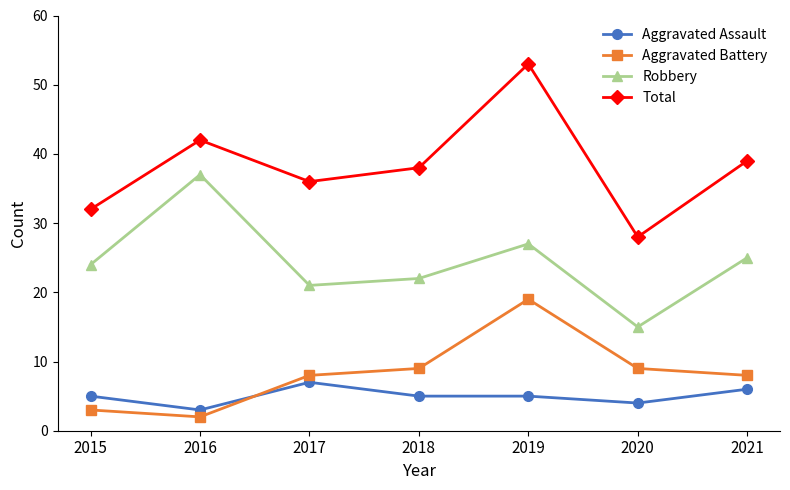

Reading left to right, what are all the values shown in this chart?

Aggravated Assault: 2015=5	2016=3	2017=7	2018=5	2019=5	2020=4	2021=6
Aggravated Battery: 2015=3	2016=2	2017=8	2018=9	2019=19	2020=9	2021=8
Robbery: 2015=24	2016=37	2017=21	2018=22	2019=27	2020=15	2021=25
Total: 2015=32	2016=42	2017=36	2018=38	2019=53	2020=28	2021=39